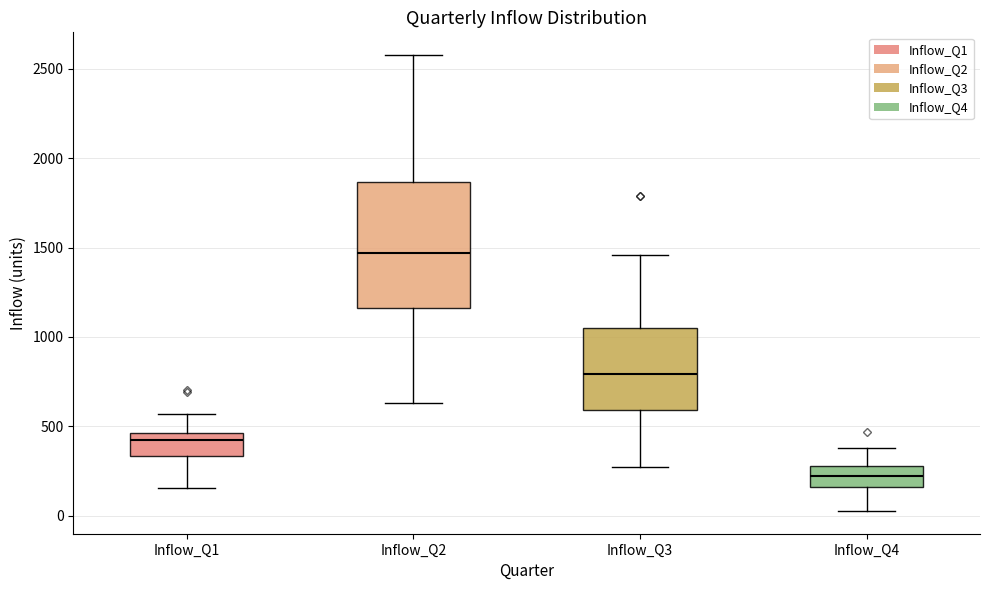

Reading left to right, transcribe this box plot: for each box, give where its median line is, the range the box spans, and where its two whiskers end, as read against the y-axis. The values are not printed on the chart, so give them approximately, as read against the axis.

Inflow_Q1: median 400, box 350 to 450, whiskers 150 to 550
Inflow_Q2: median 1450, box 1150 to 1850, whiskers 650 to 2600
Inflow_Q3: median 800, box 600 to 1050, whiskers 250 to 1450
Inflow_Q4: median 200, box 150 to 300, whiskers 50 to 400